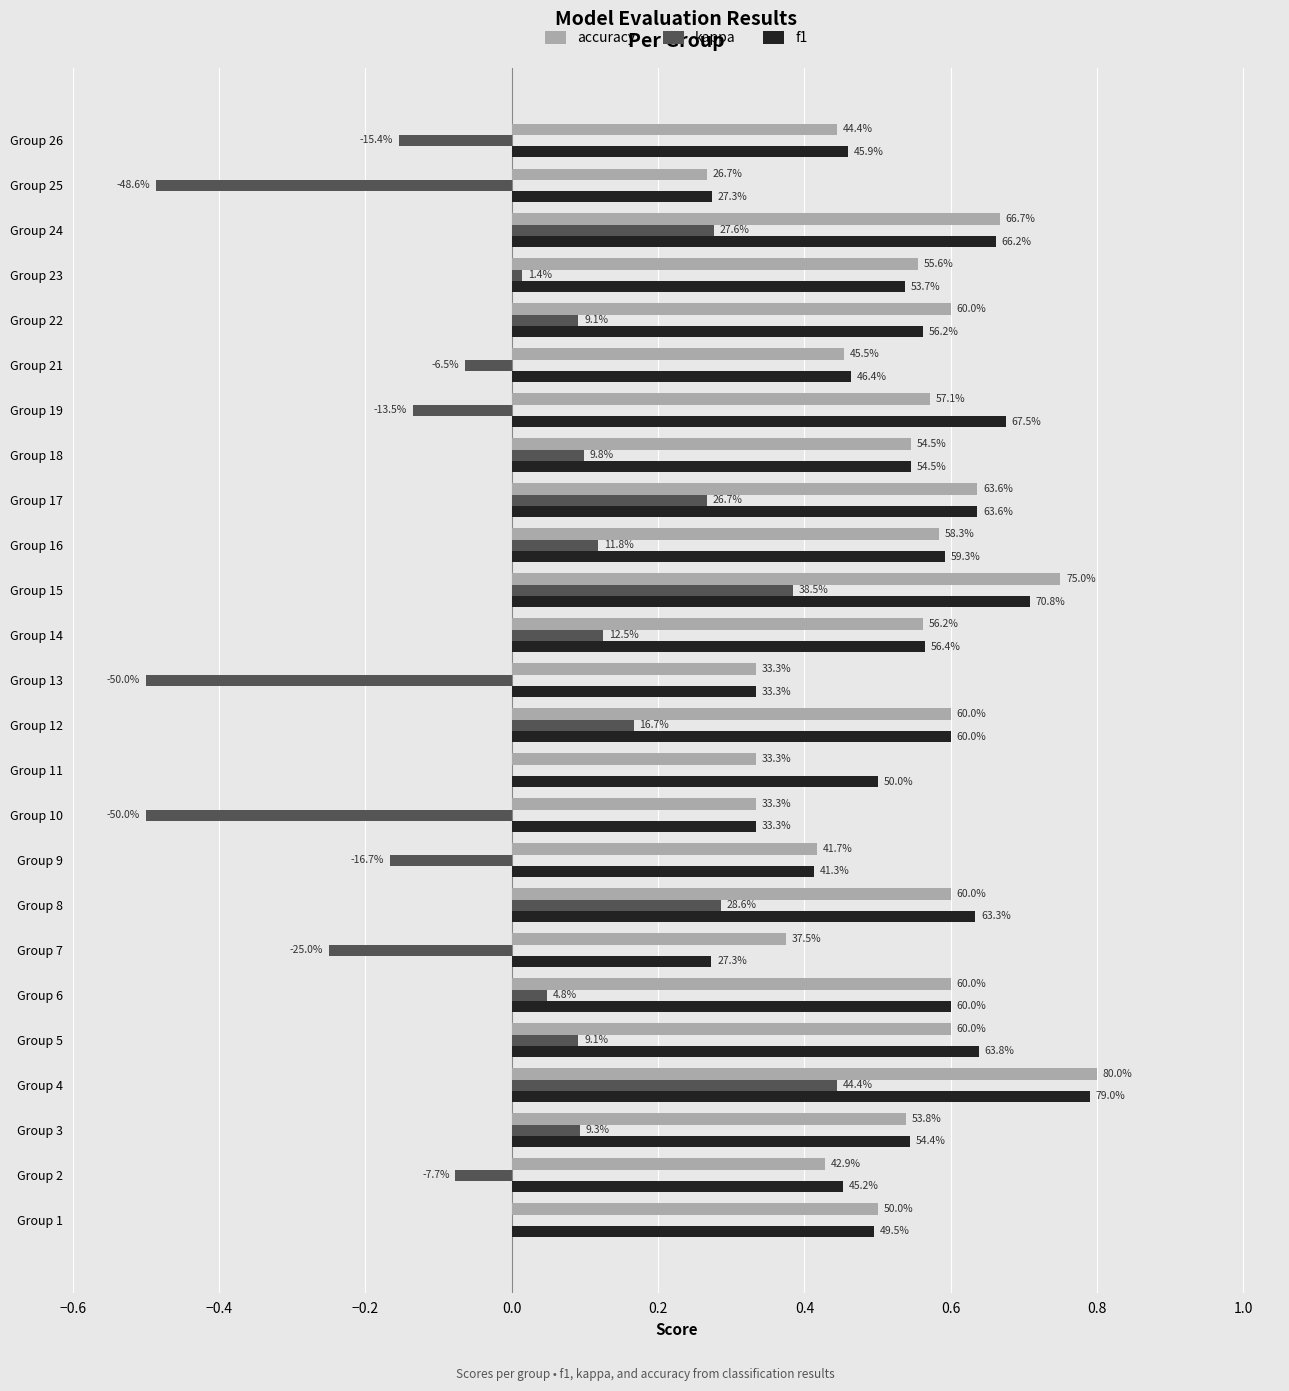

What are all the series names shown in the legend?

accuracy, kappa, f1